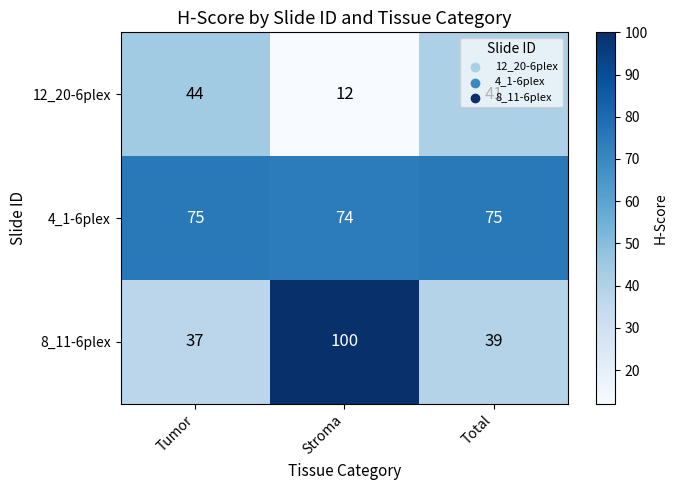

What is the maximum value shown in the chart?

100